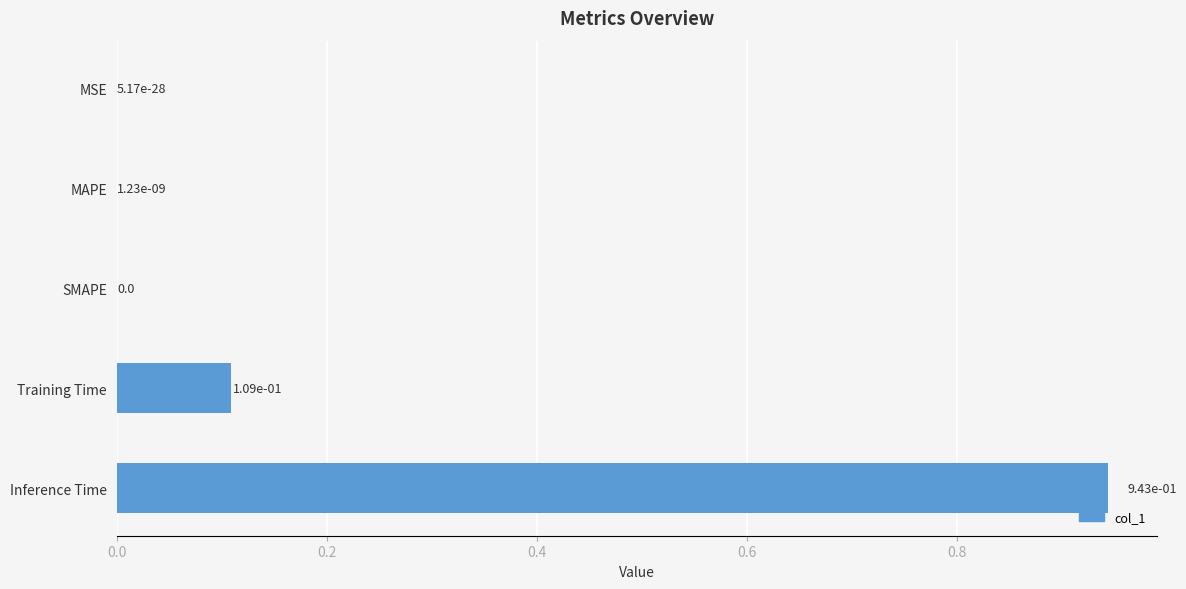

How many values exceed 0?

4